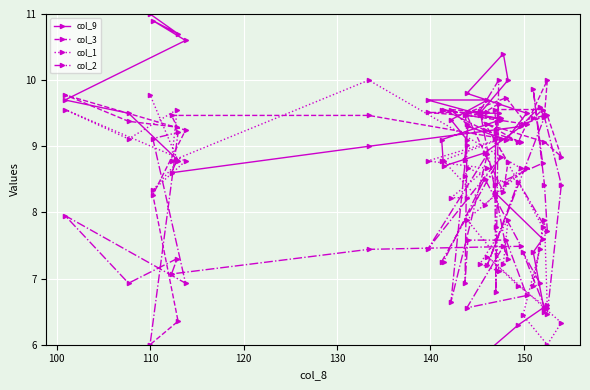

The value of col_1 at 35 is 16.4. True or false?

False